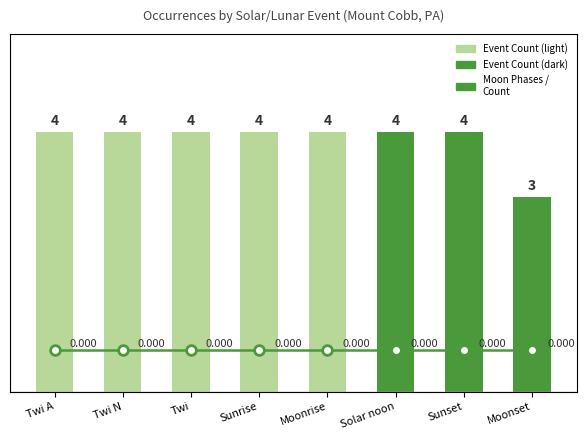

Is the value of Moon Phases / Count at Twi greater than the value of Event Count at Moonset?

No